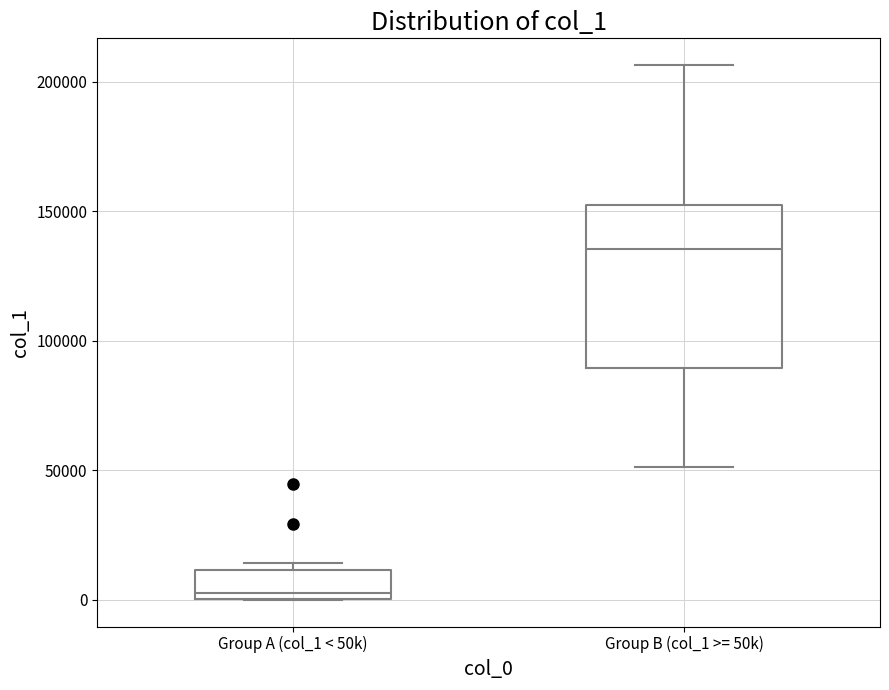

Which box's median line is the highest?

Group B (col_1 >= 50k)